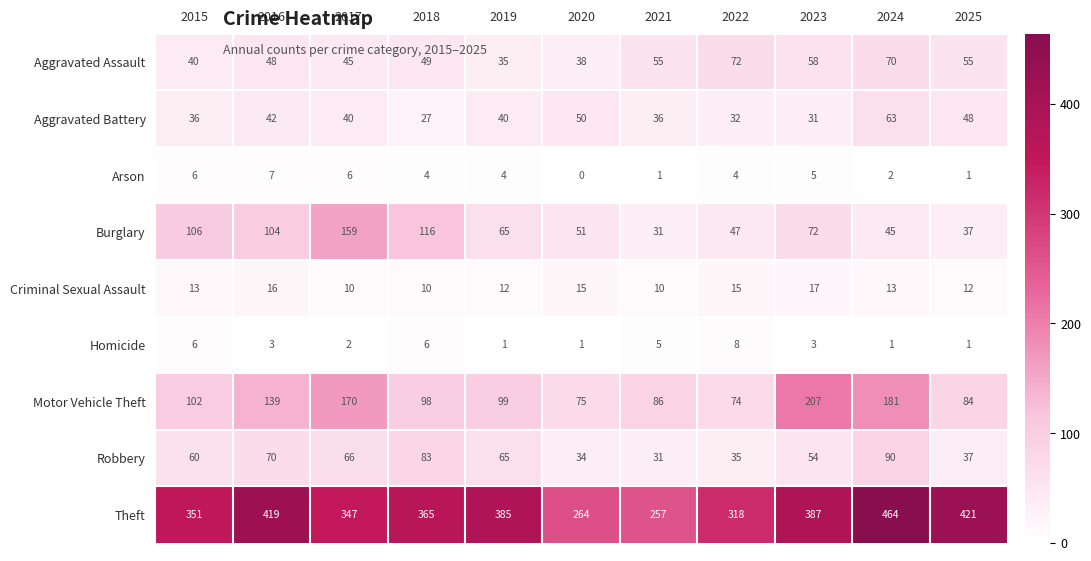

Where does the Motor Vehicle Theft series first go above 99?

2015